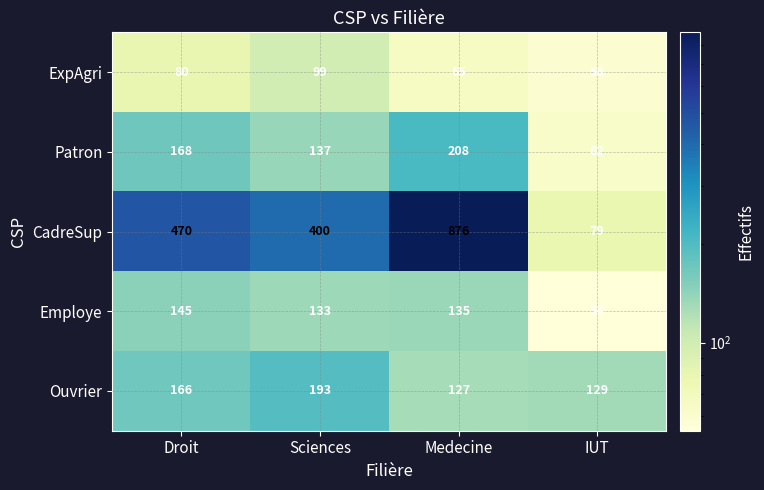

What is the minimum value shown in the chart?

54